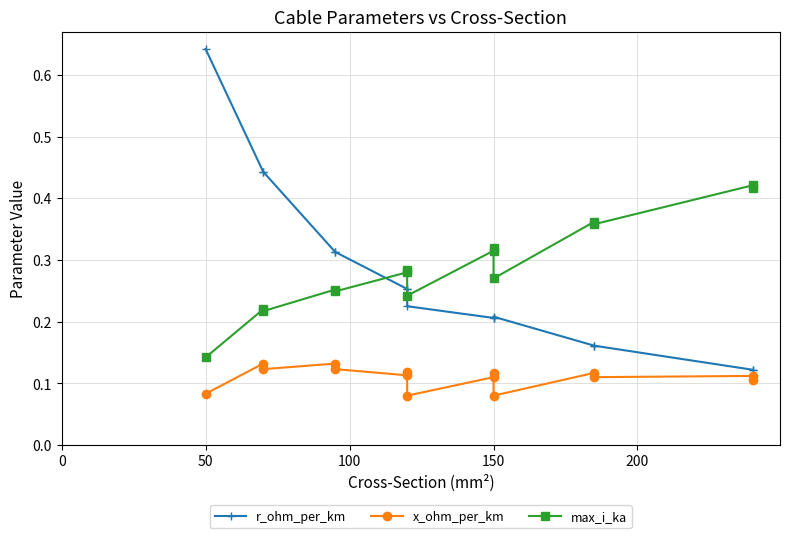

What is the greatest value displayed?

0.6